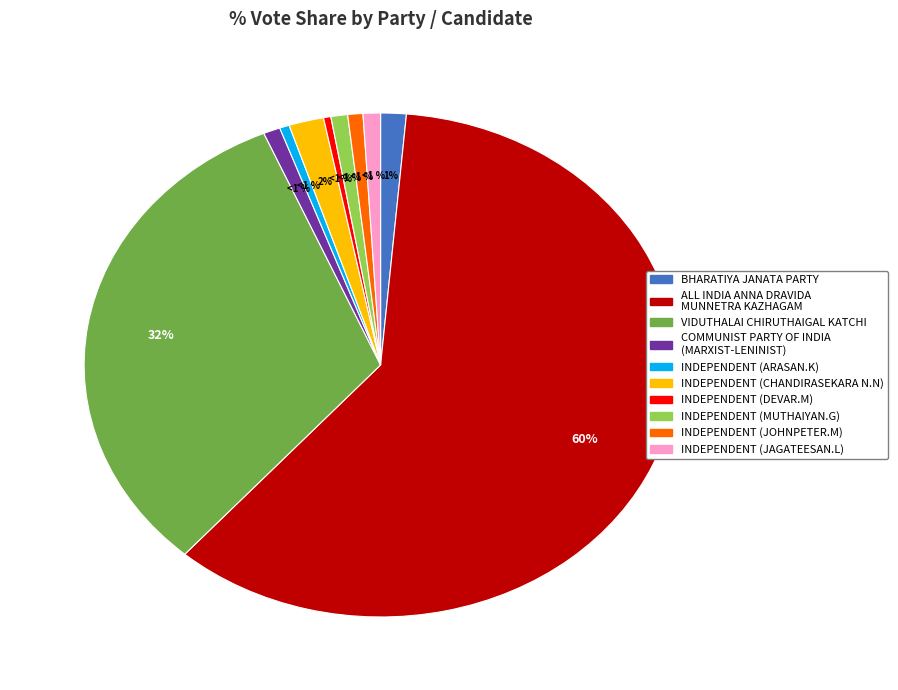

Is INDEPENDENT (ARASAN.K) the majority of the pie?

No